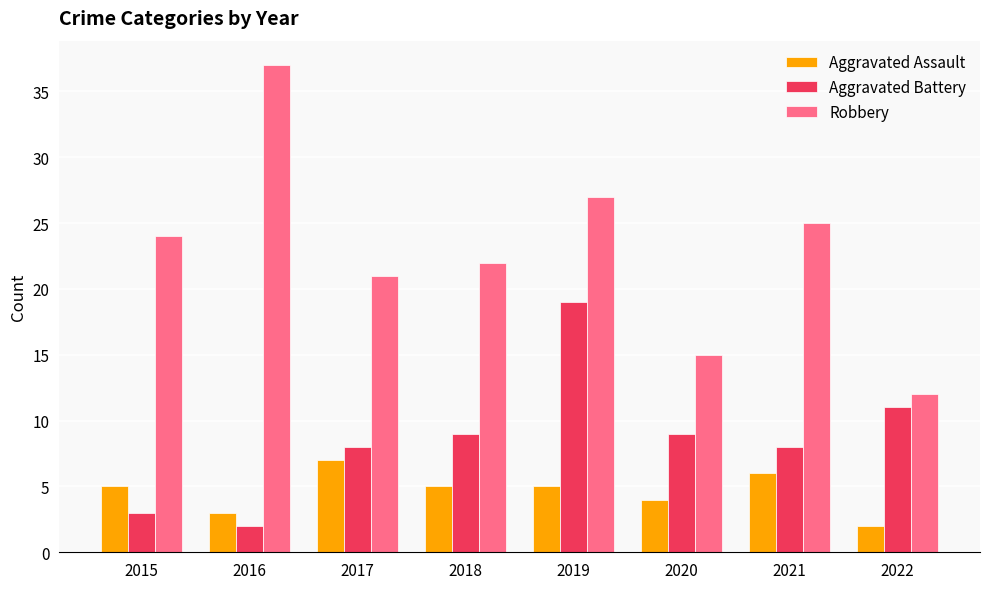

At which label does Robbery reach its minimum?

2022